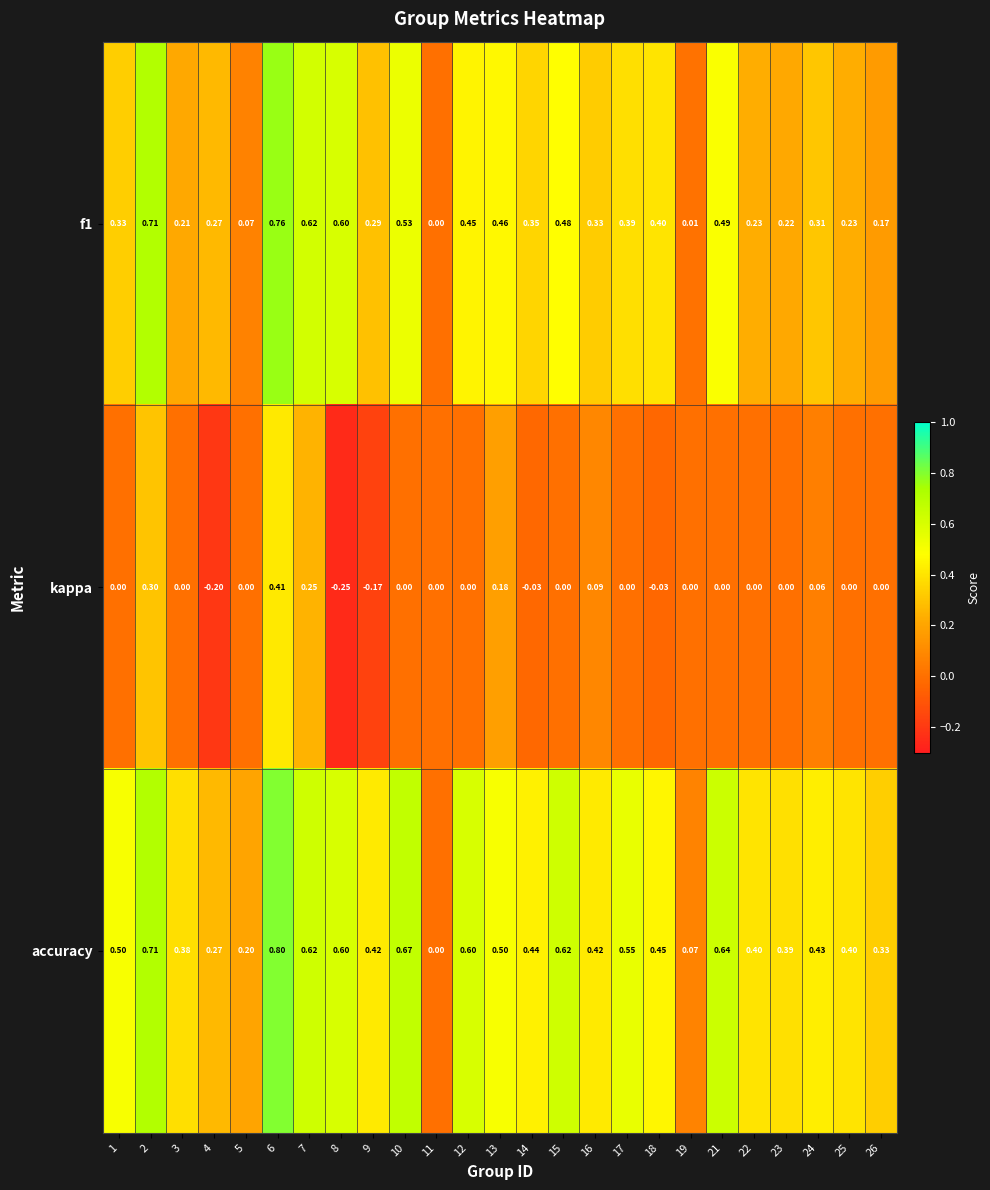

Which series has the widest spread of values?

accuracy